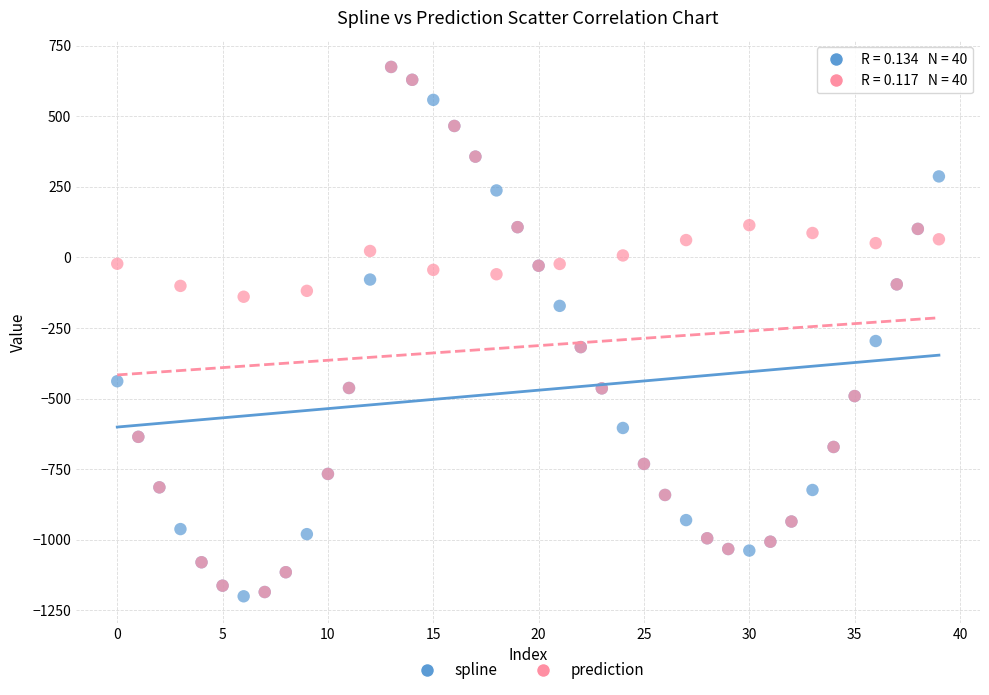

In the prediction series, what Y value is closest to -255?

-318.0